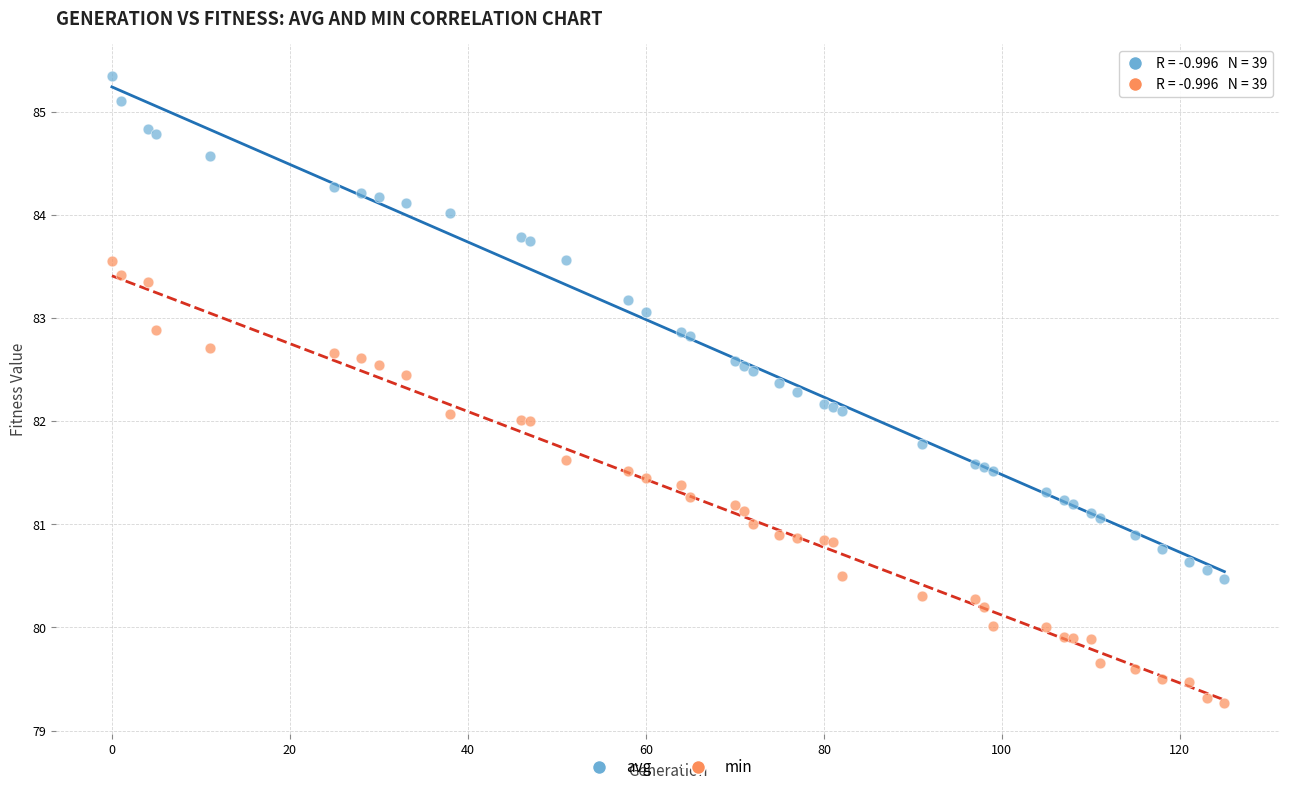

Which series contains the lowest Y value?

min